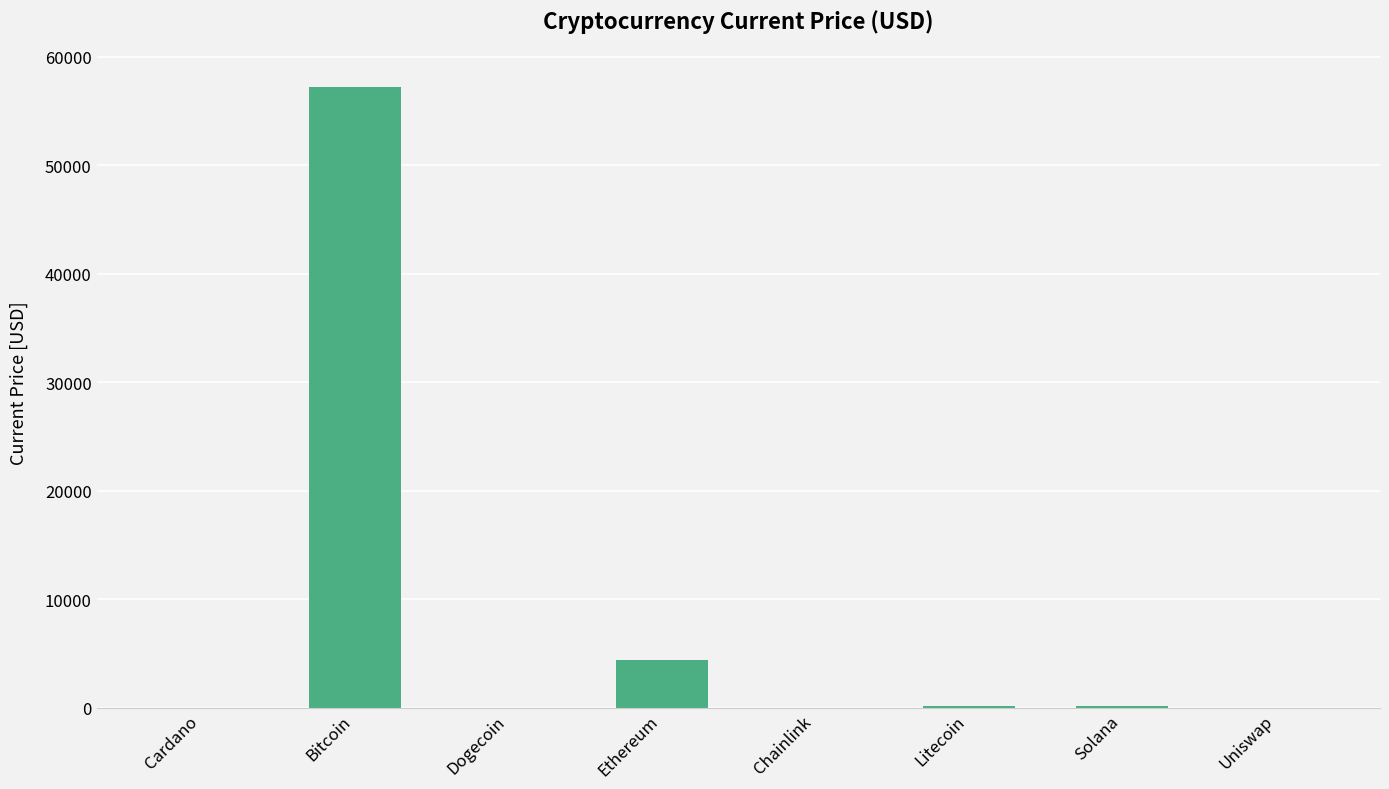

What is the difference between the values at Bitcoin and Uniswap?

57208.8